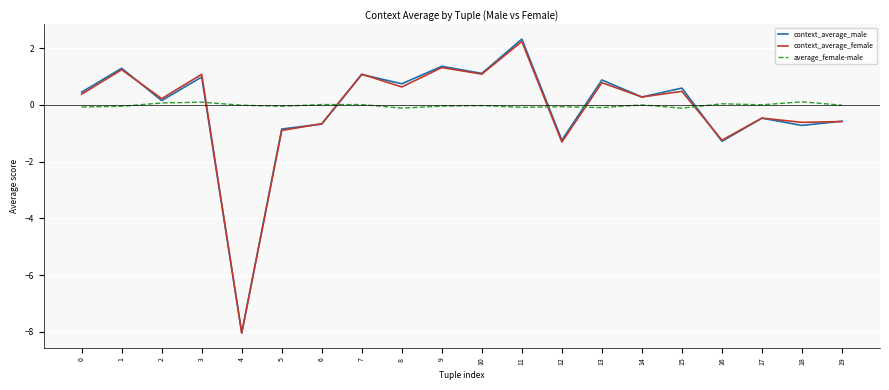

Is the value of average_female-male at 7 greater than the value of context_average_male at 15?

No